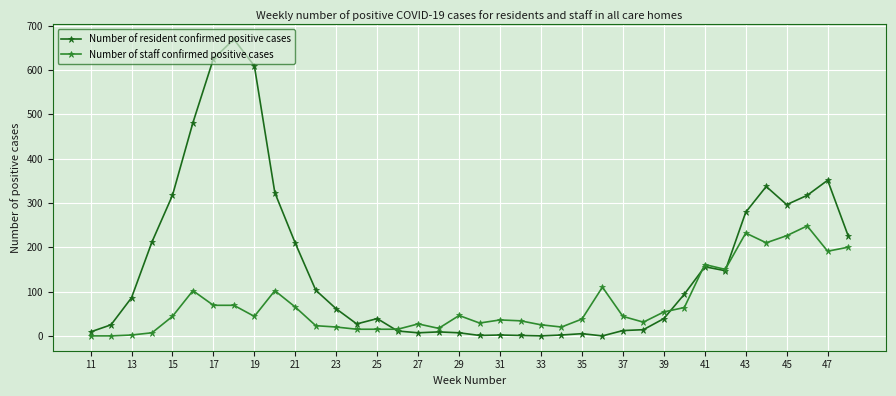

List the series in order of their overall mean, lowest first.

Number of staff confirmed positive cases, Number of resident confirmed positive cases